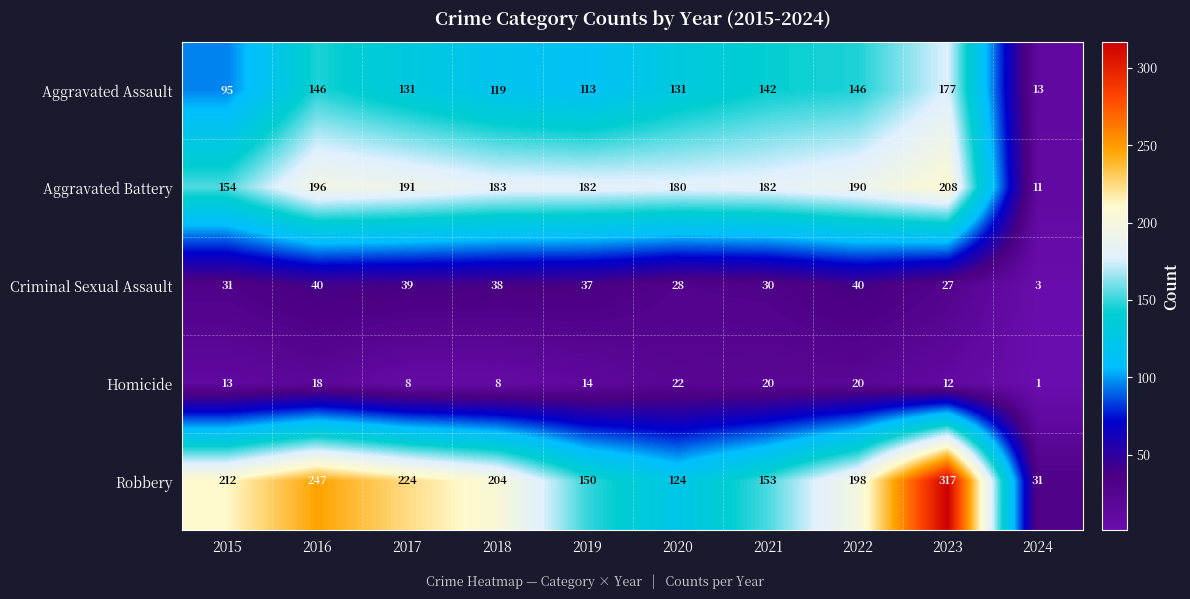

What is the average value of the Robbery series?

186